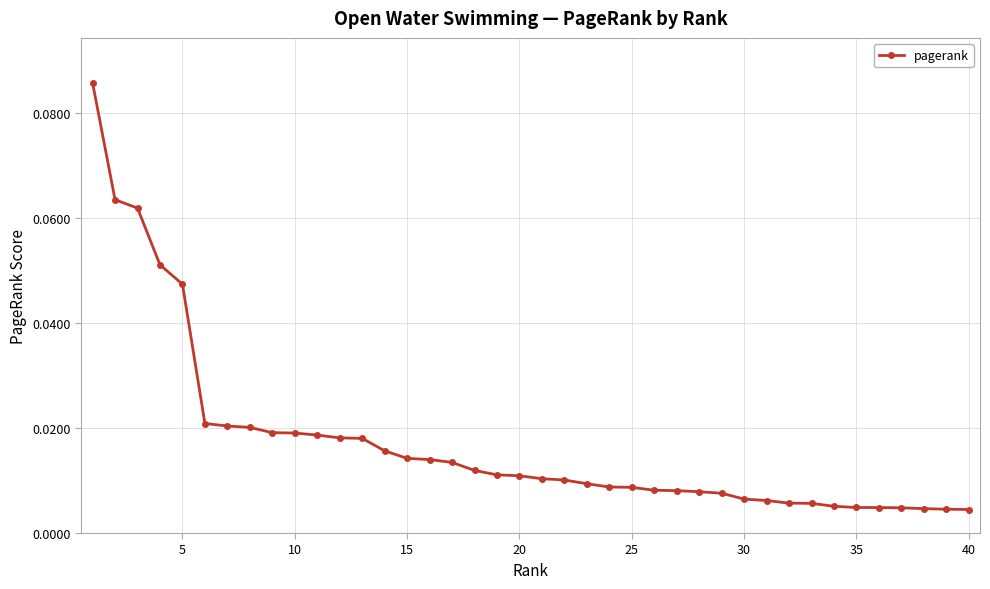

What is the sum of all values?

0.7